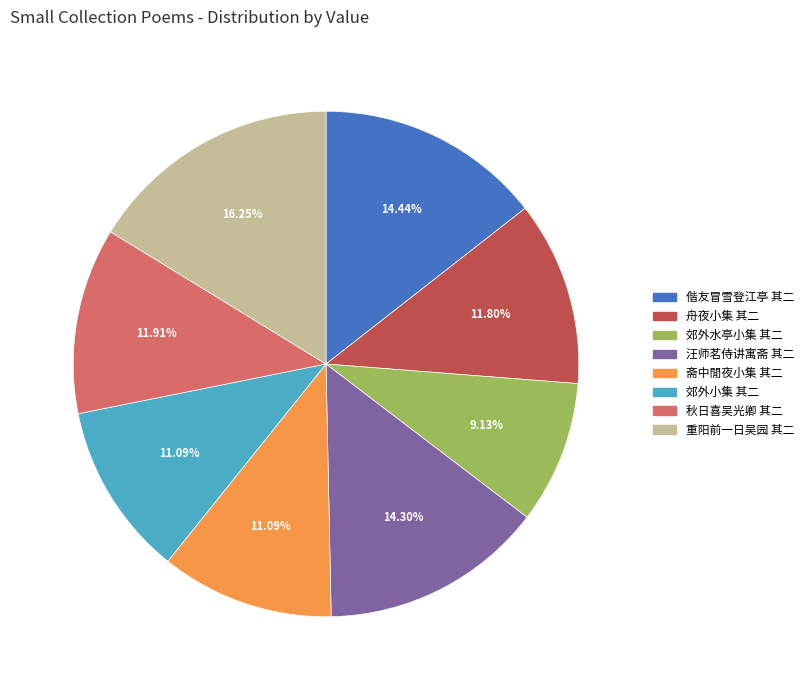

How many slices are in this pie chart?

8